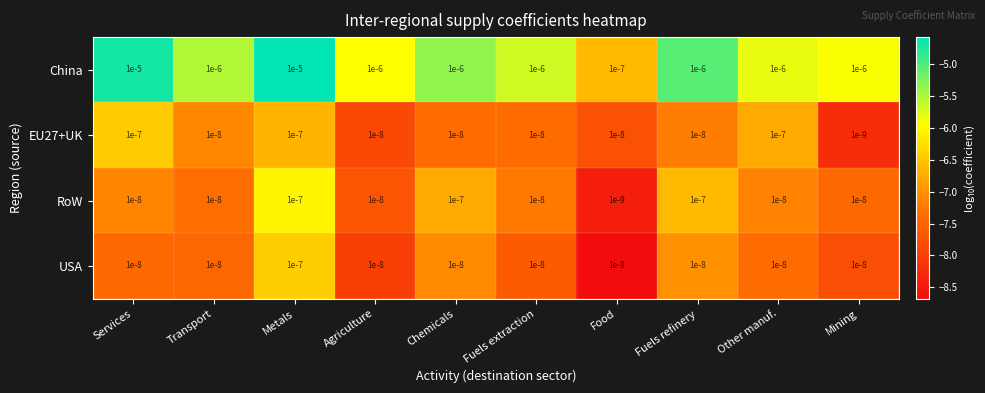

Where is USA nearest to the value 0?

Food